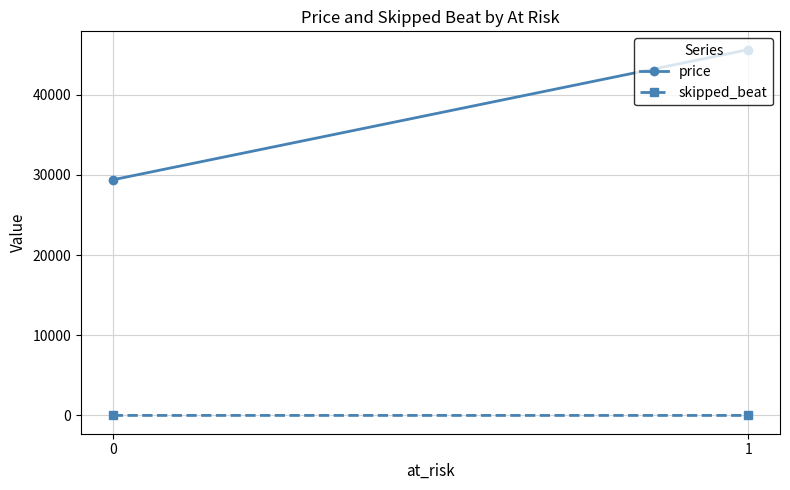

Rank the series by their average value, from lowest to highest.

skipped_beat, price